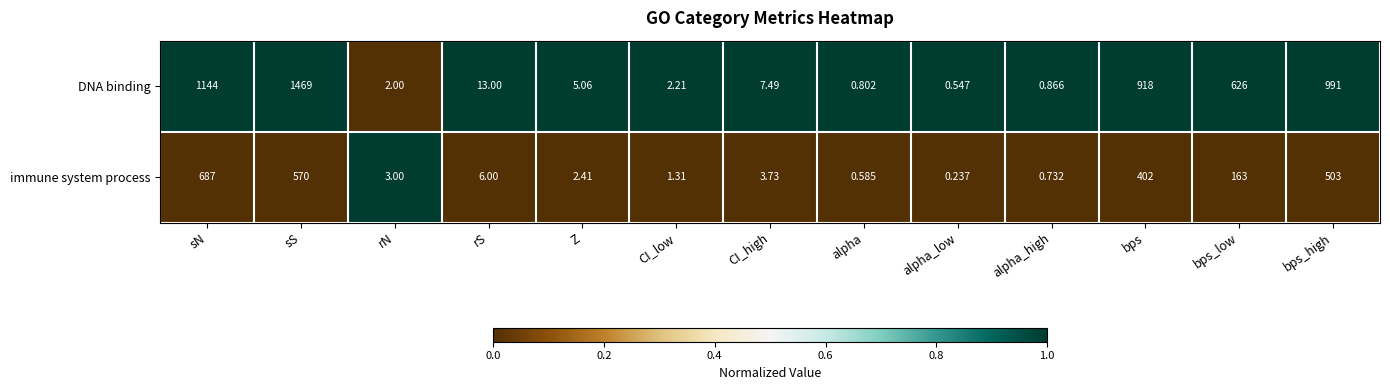

What is the difference between the highest and lowest values at alpha_low?

0.3